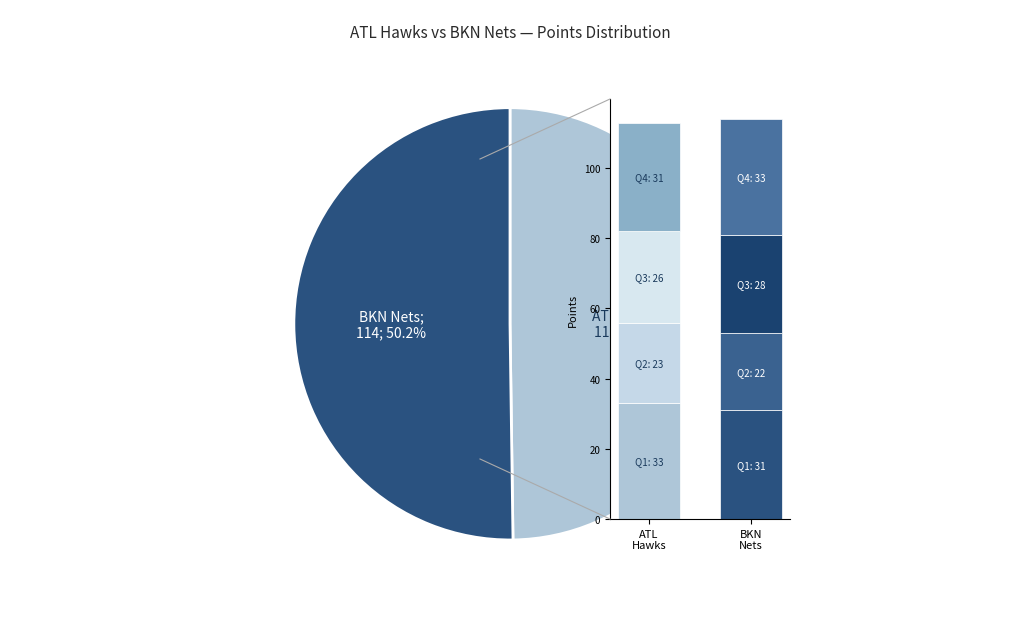

The ATL Hawks slice represents 50% of the pie. True or false?

True